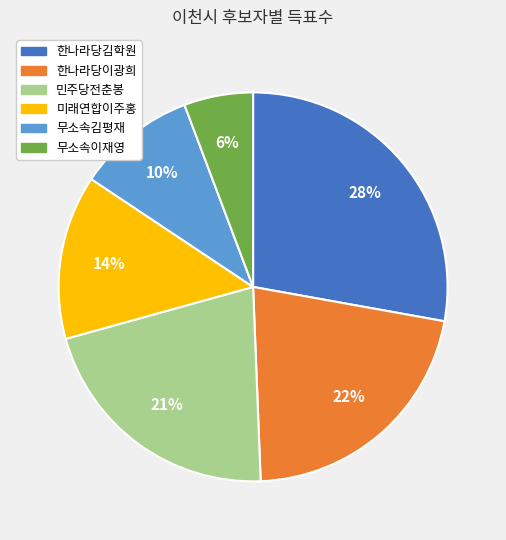

How many slices are in this pie chart?

6